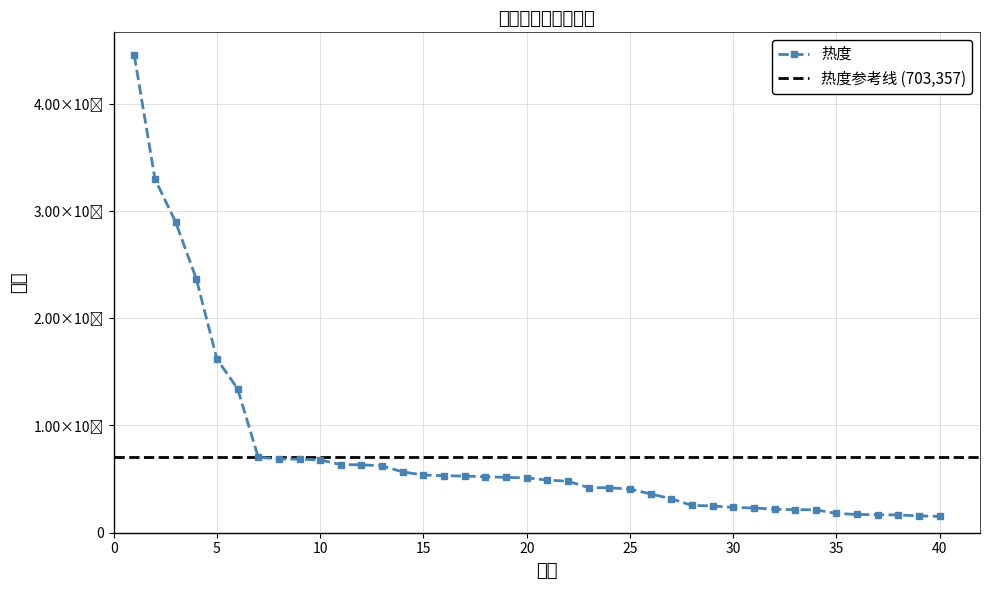

Reading left to right, transcribe all the data shown in this chart.

1=4450413	2=3297776	3=2896675	4=2368783	5=1618782	6=1343541	7=703357	8=688663	9=685341	10=678810	11=634543	12=633754	13=622877	14=567164	15=537752	16=531947	17=527660	18=522630	19=515880	20=511758	21=490830	22=480079	23=420369	24=419198	25=407237	26=361812	27=316142	28=254579	29=249867	30=235177	31=231205	32=218952	33=215082	34=213728	35=179261	36=170264	37=168077	38=165277	39=157548	40=151650